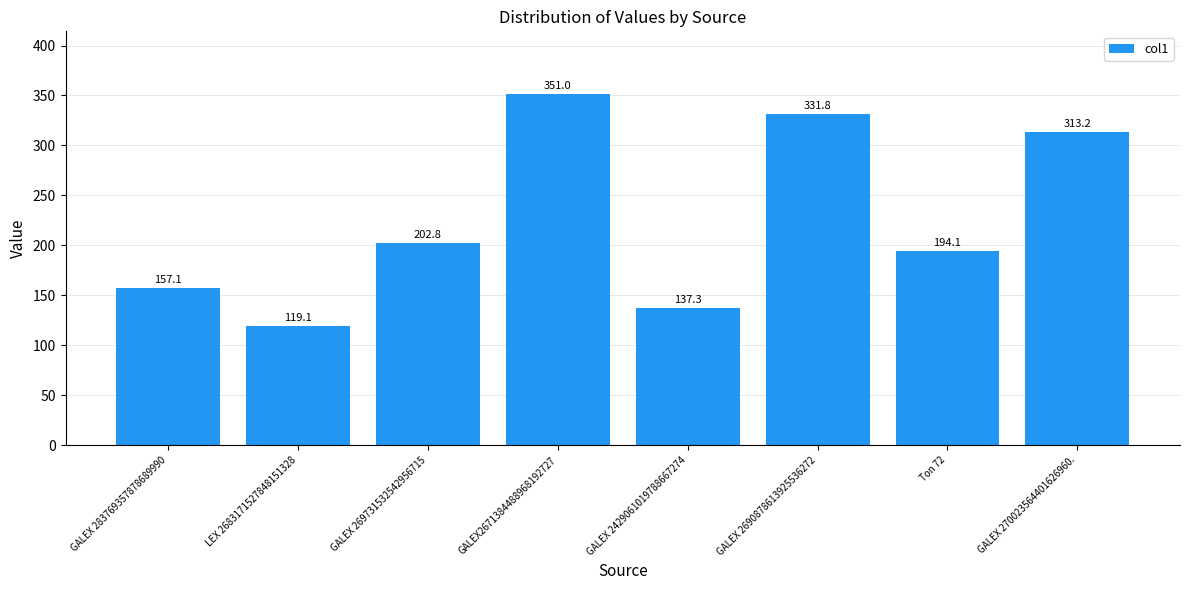

What is the difference between the maximum and minimum values?

231.9